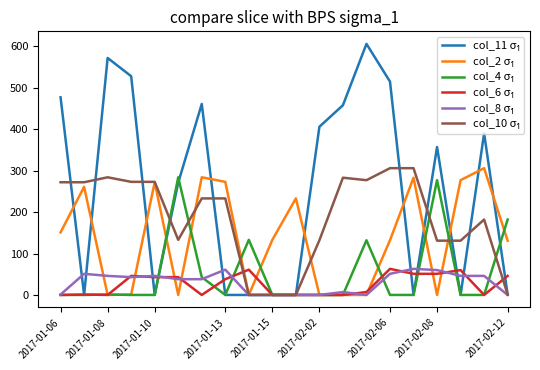

At how many categories does at least one series exceed 292?

11